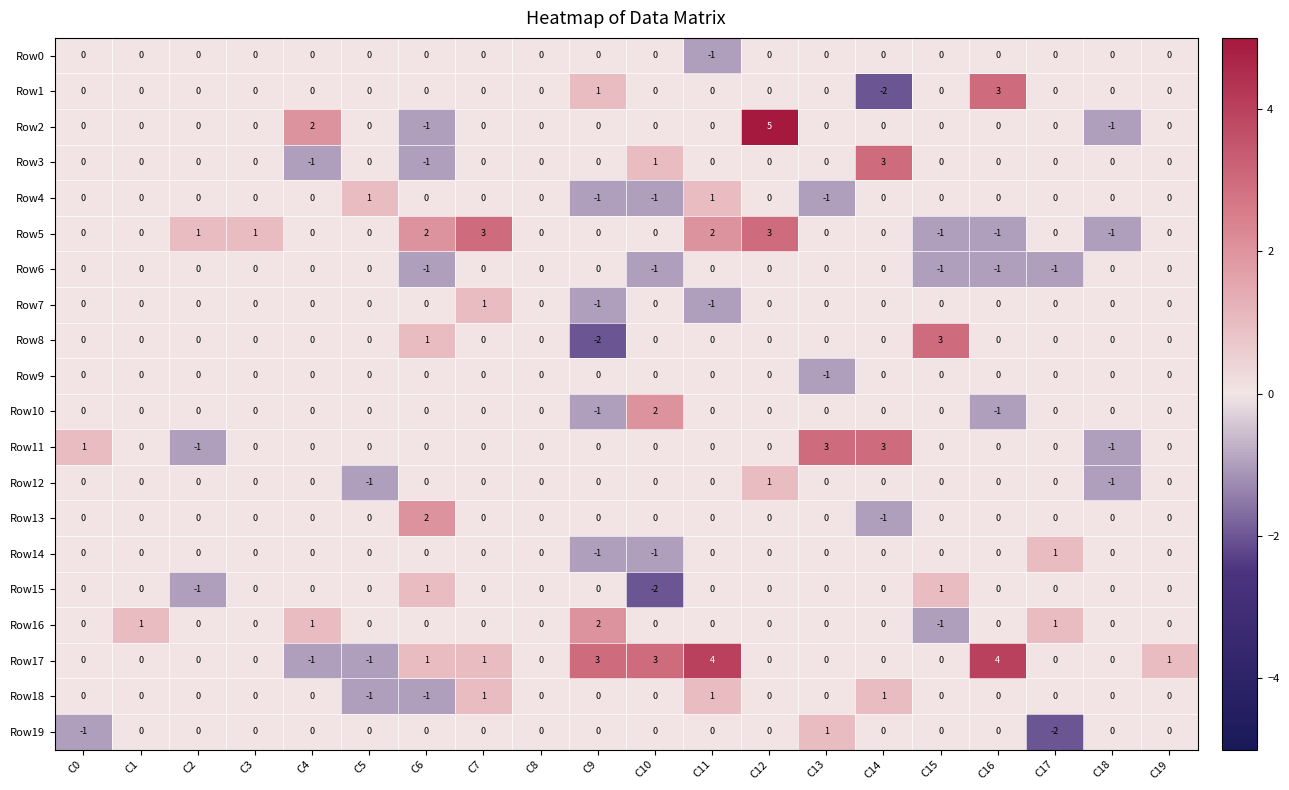

What is the difference between the second highest and minimum values in the Row5 series?

4